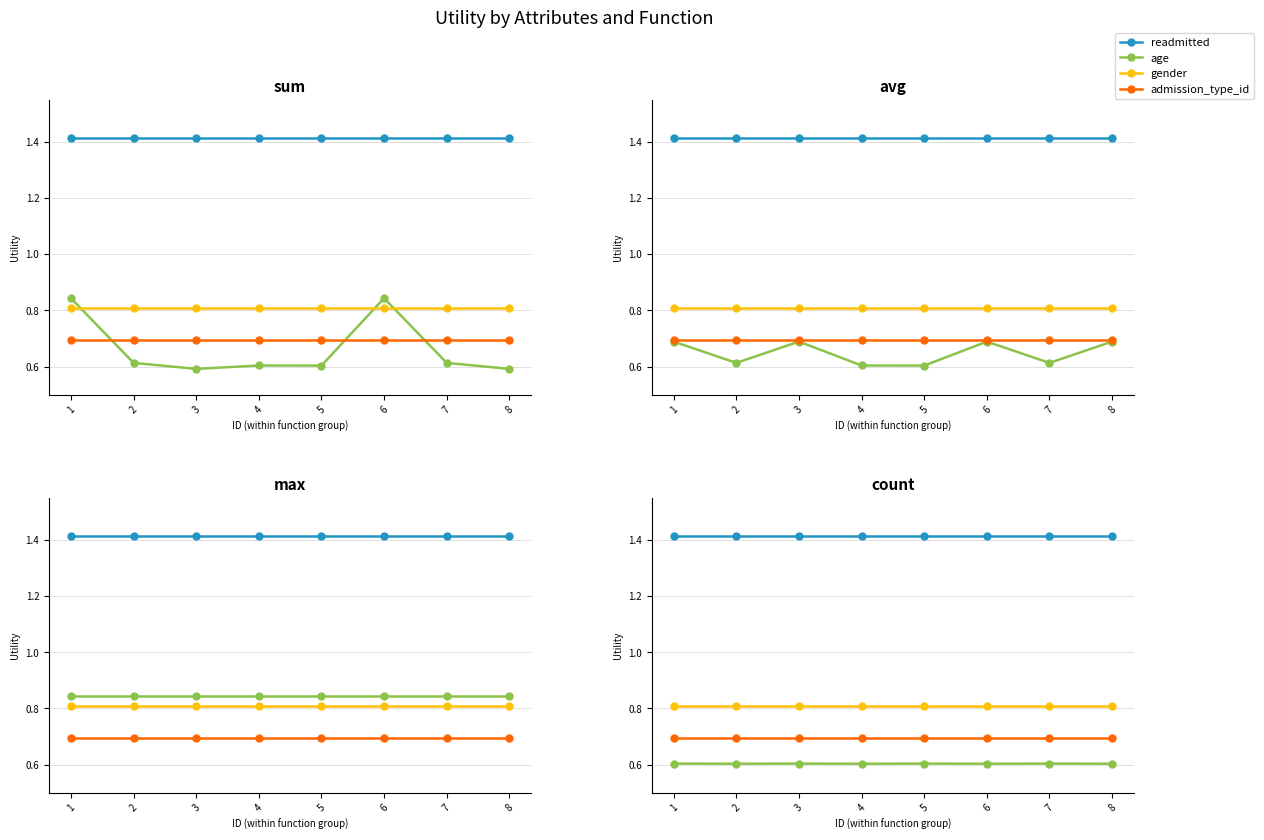

What are all the series names shown in the legend?

readmitted, age, gender, admission_type_id